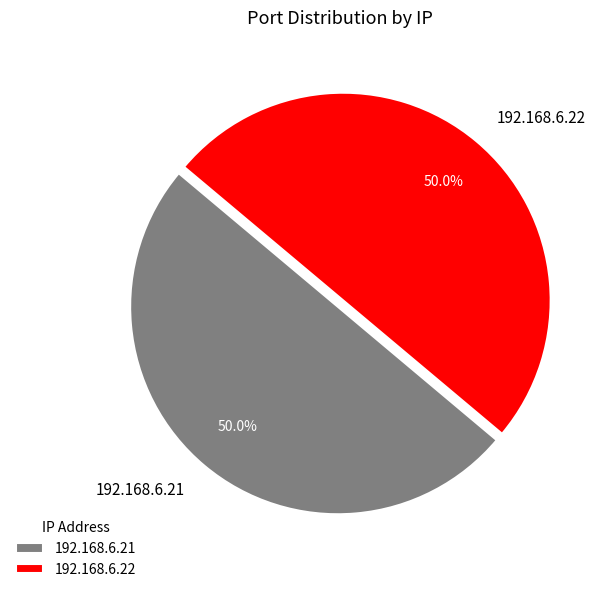

Is it true that 192.168.6.22 is 44% of the pie?

False